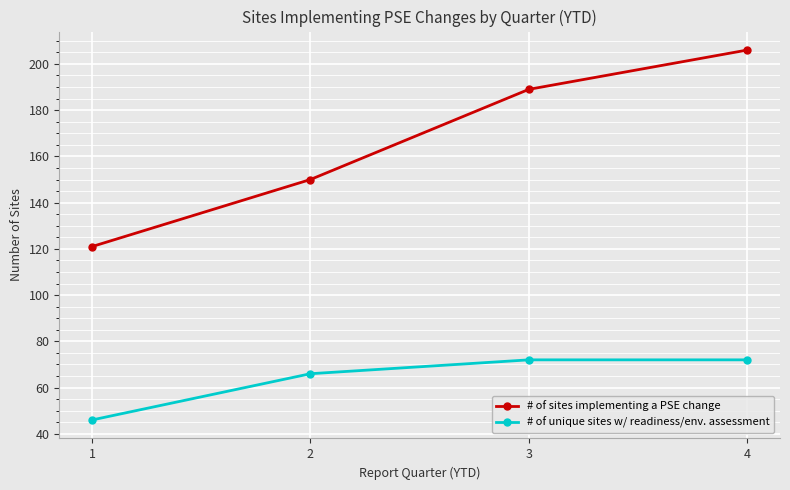

Between 2 and 3, which series saw the biggest shift?

# of sites implementing a PSE change